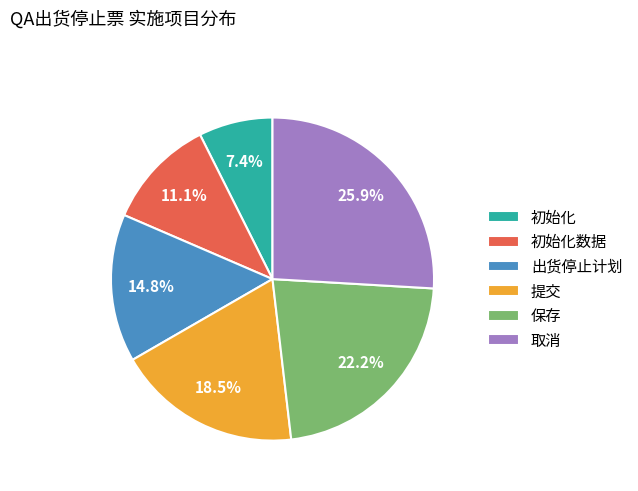

What is the total percentage of 保存 and 出货停止计划?

37.0%